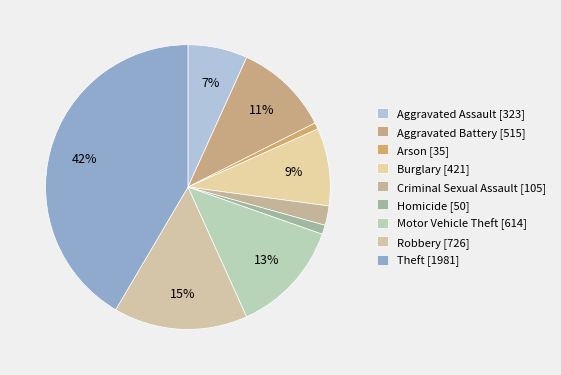

To the nearest percent, what is the difference between the largest and smallest slice percentages?

41%